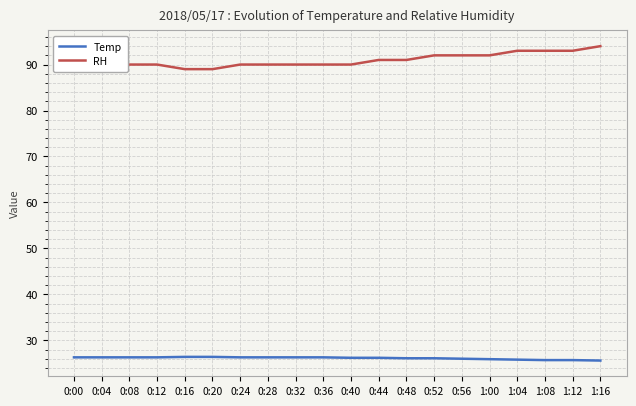

Count the number of data series in this chart.

2